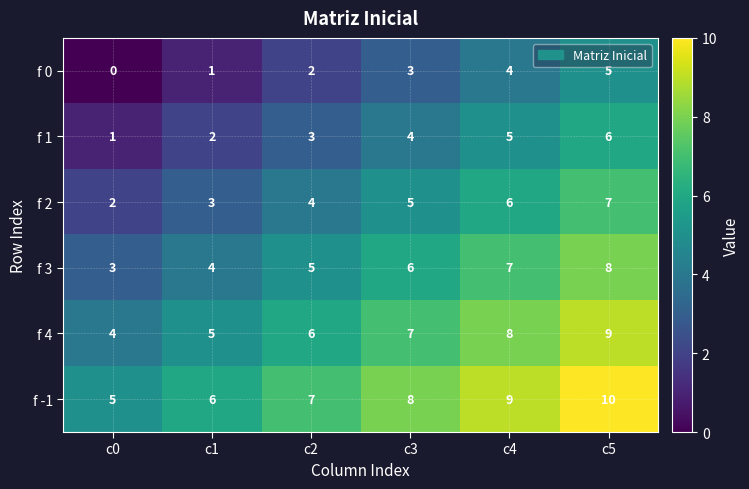

The f 3 series shows 6 at c3. True or false?

True